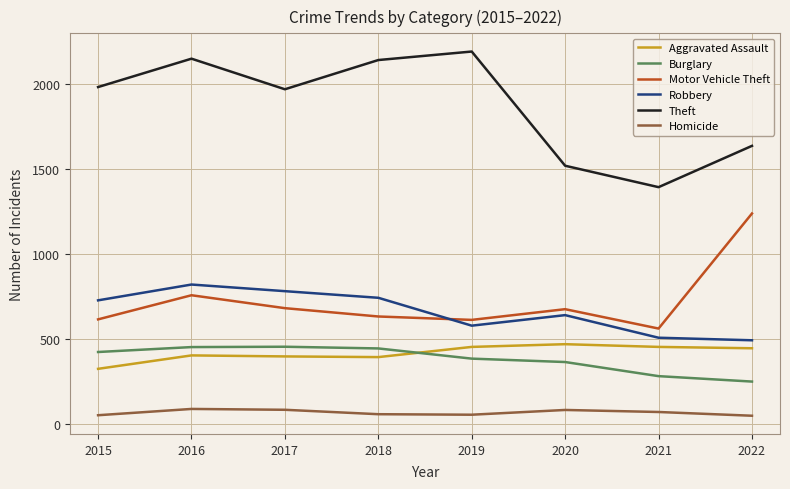

What is the sum of all Robbery values?

5279